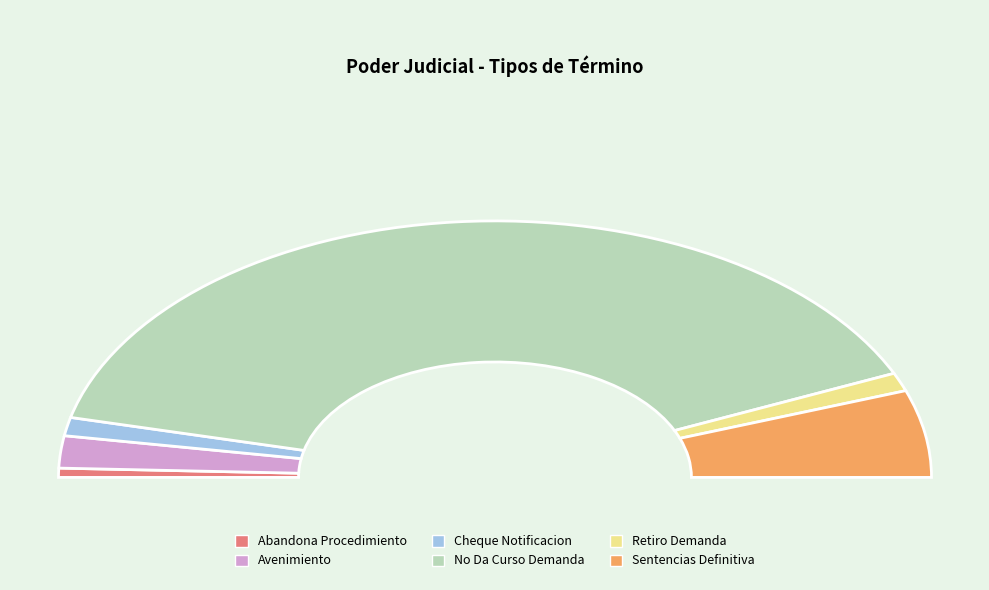

Is the sum of Cheque Notificacion and Retiro Demanda greater than half?

No